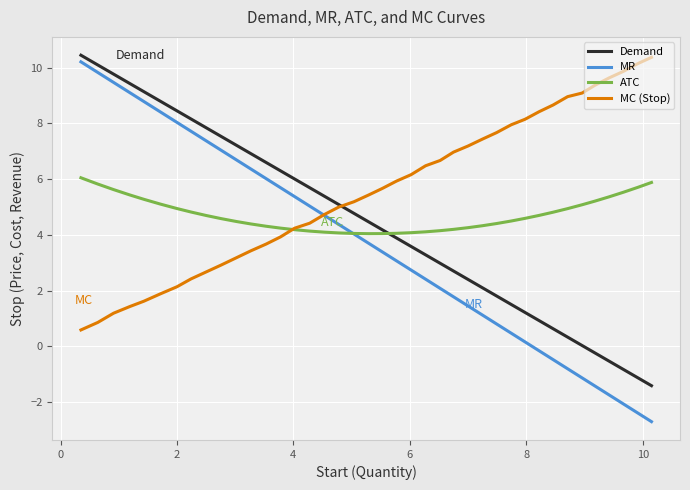

What is the minimum value shown in the chart?

-2.7